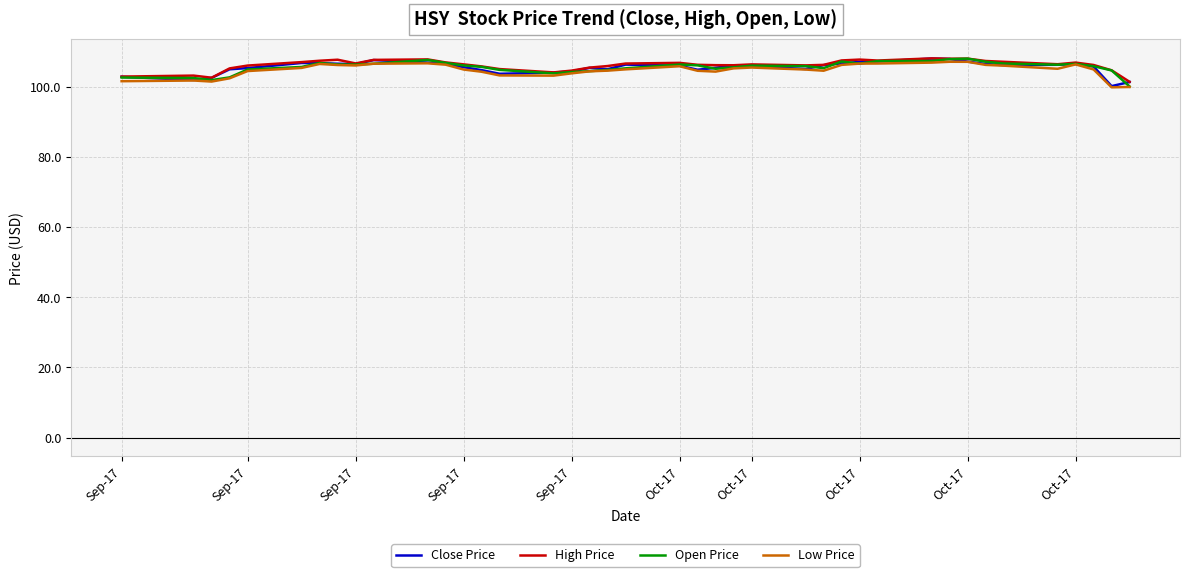

What is the minimum value shown in the chart?

99.8